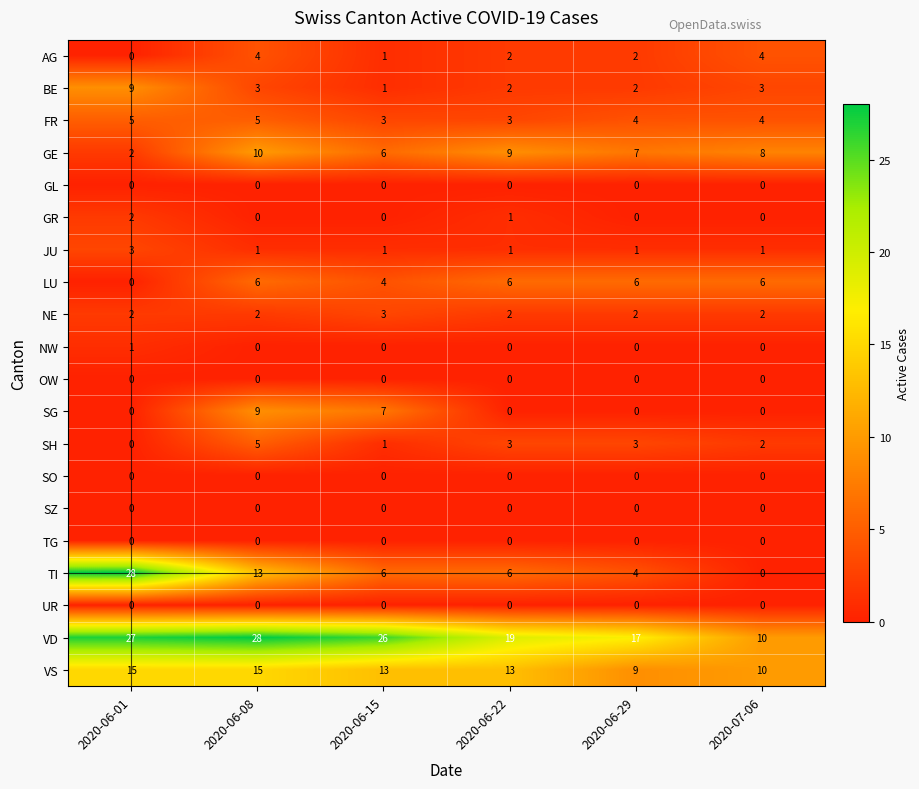

Which series has the widest spread of values?

TI